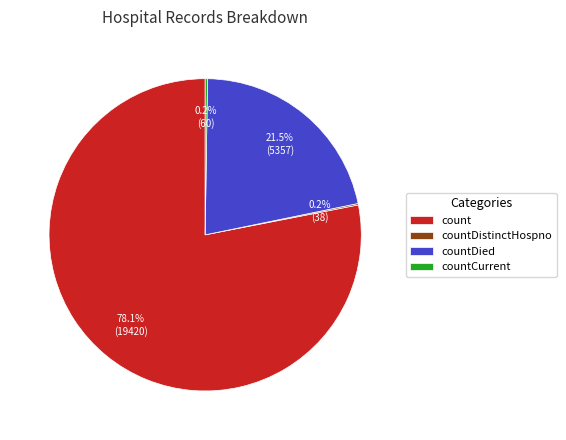

Is the sum of countDied and count greater than half?

Yes